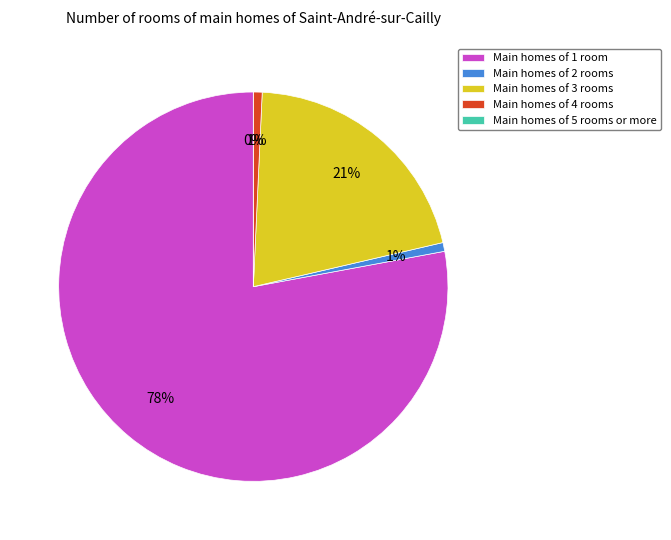

To the nearest percent, what is the difference between the largest and smallest slice percentages?

78%